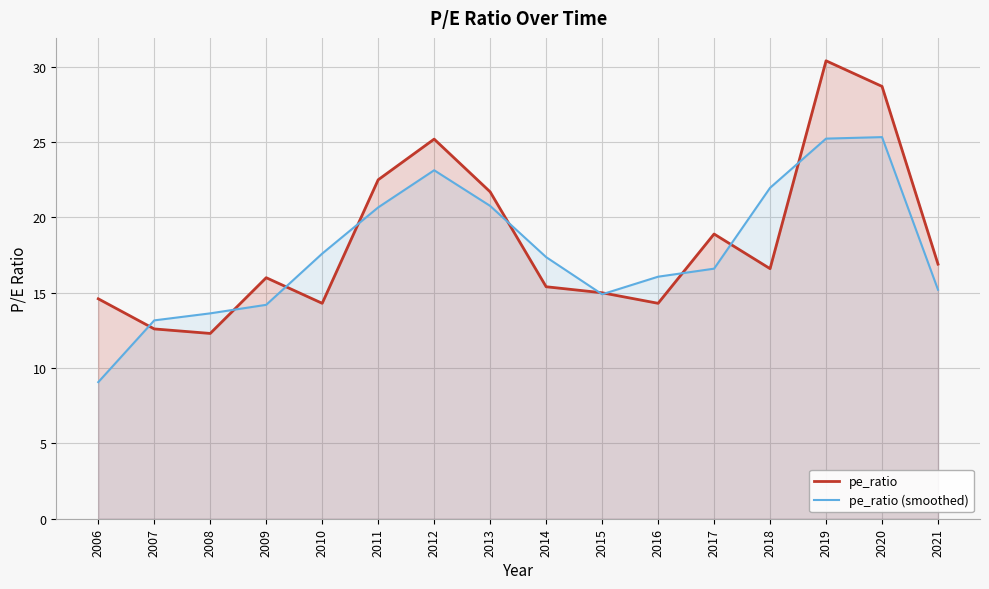

Which series has the widest spread of values?

pe_ratio